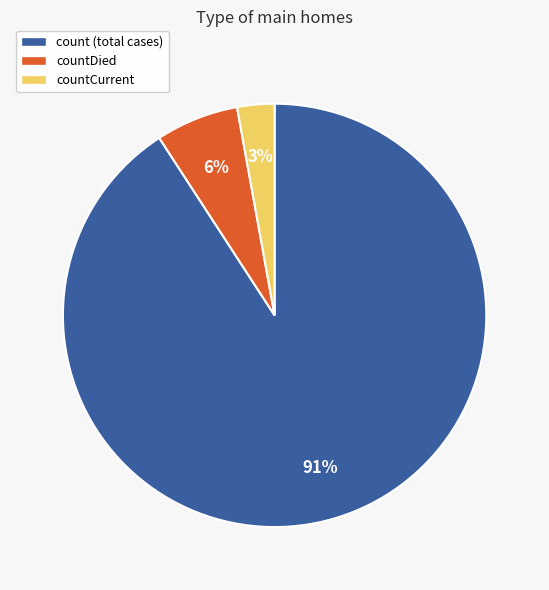

What is the largest slice in the pie chart?

count (total cases)